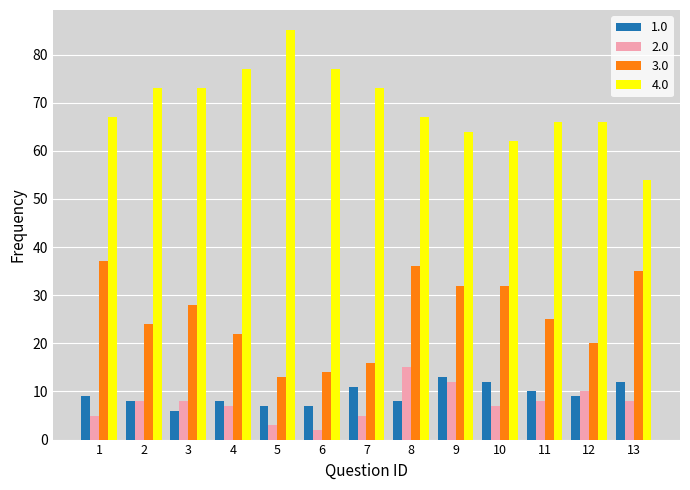

Is it true that 3.0 equals 29 at 4?

False